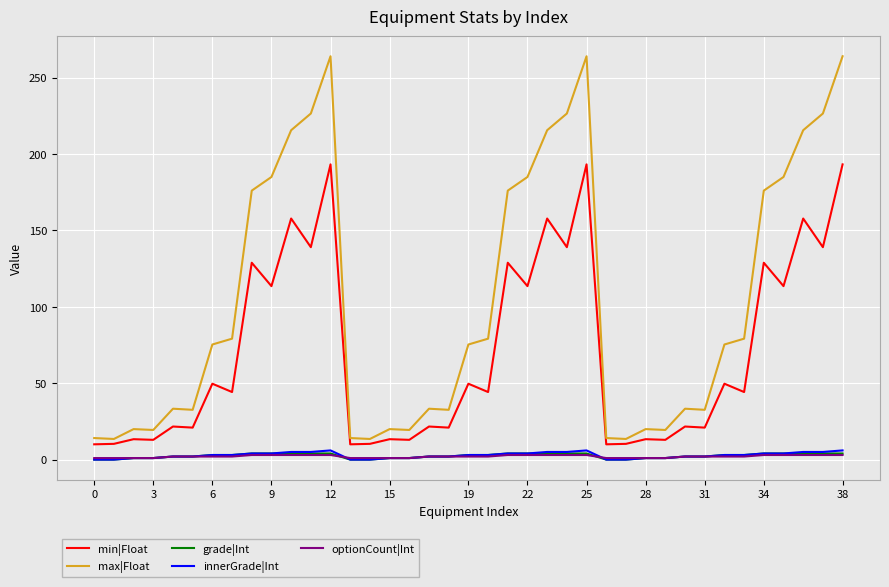

True or false: innerGrade|Int and min|Float cross at least once.

False